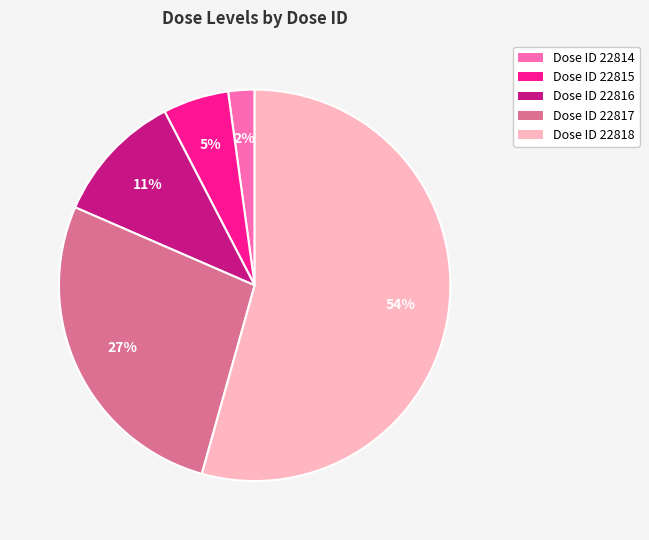

What is the largest slice in the pie chart?

Dose ID 22818